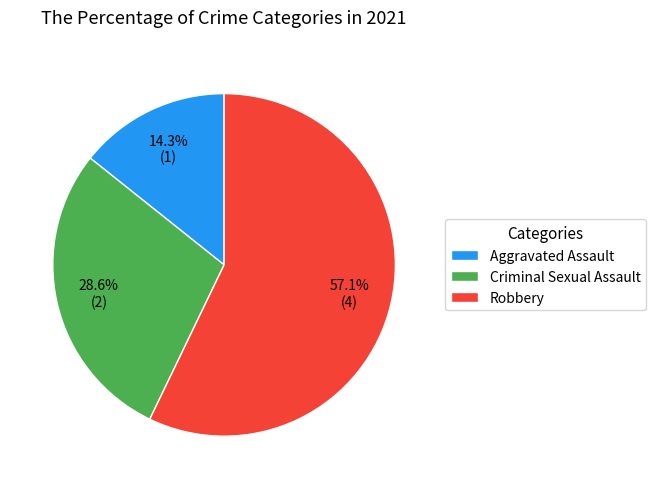

True or false: Robbery accounts for 68% of the total.

False